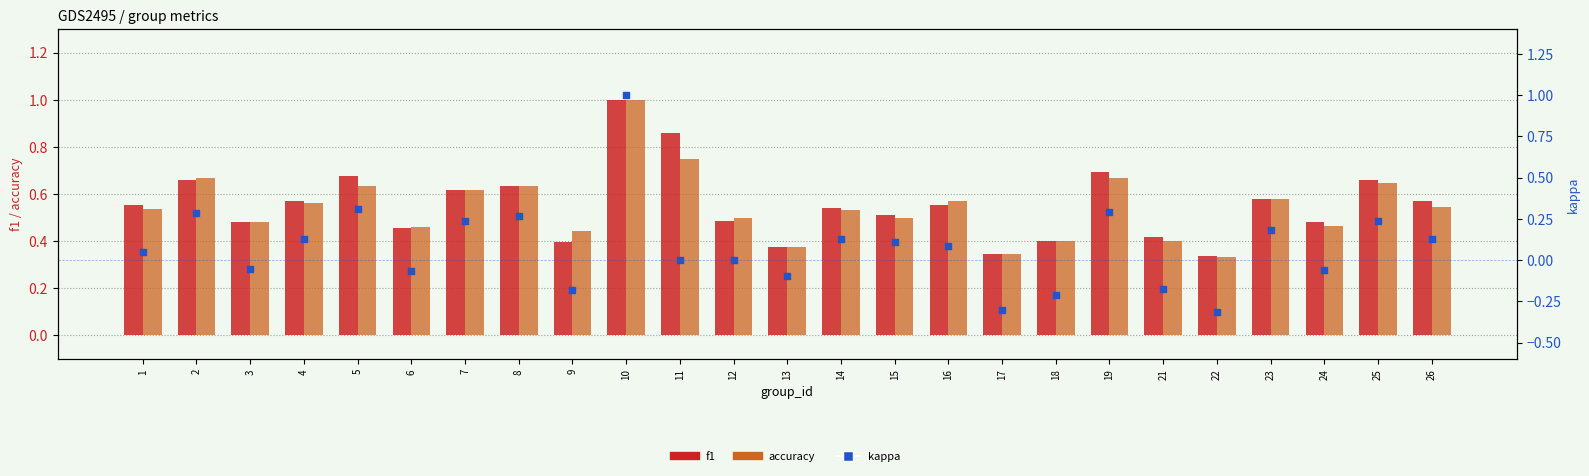

Which series has the largest total across all categories?

f1